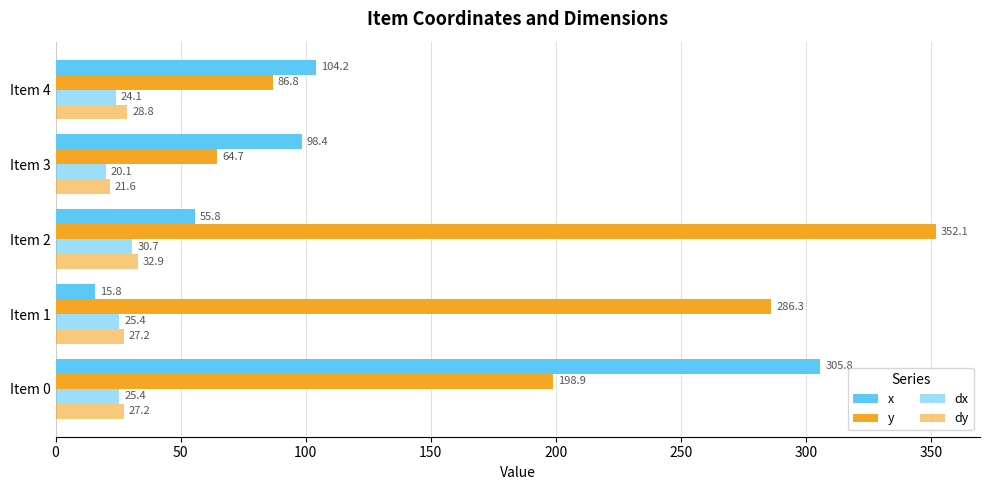

How many values in the y series exceed 198?

3